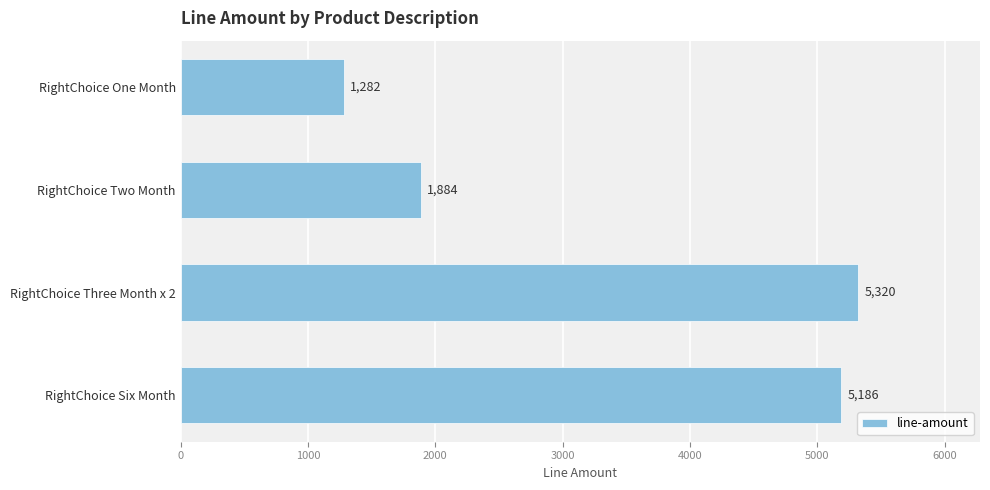

Reading top to bottom, list all the values displayed in this chart.

RightChoice One Month=1282	RightChoice Two Month=1884	RightChoice Three Month x 2=5320	RightChoice Six Month=5186